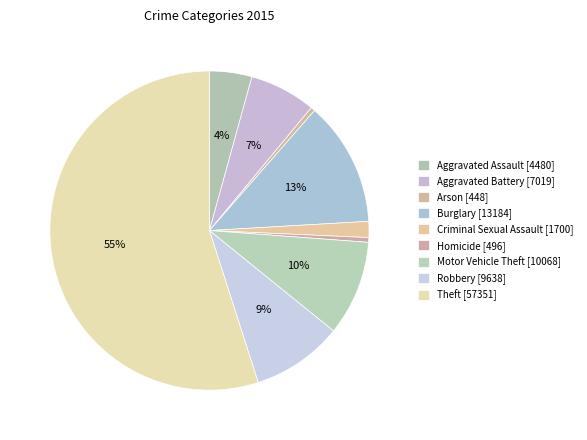

How many slices are in this pie chart?

9